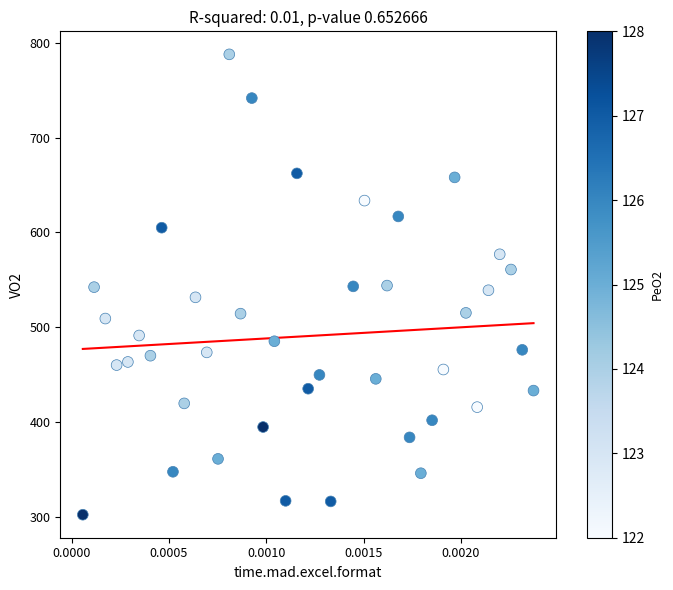

What is the range of Y values (max minus min)?

485.7